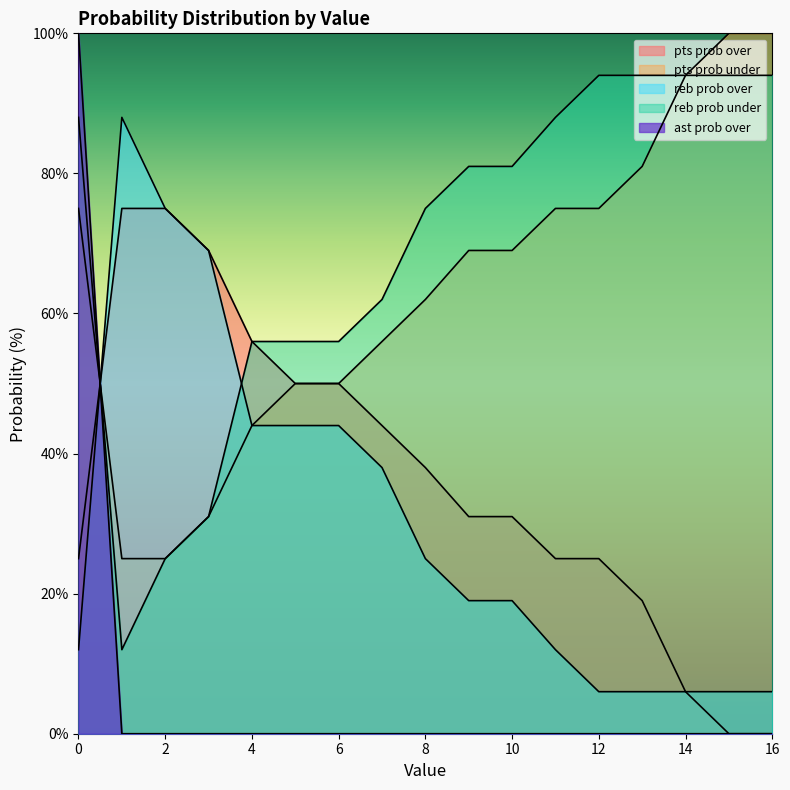

How many lines are shown in the chart?

5